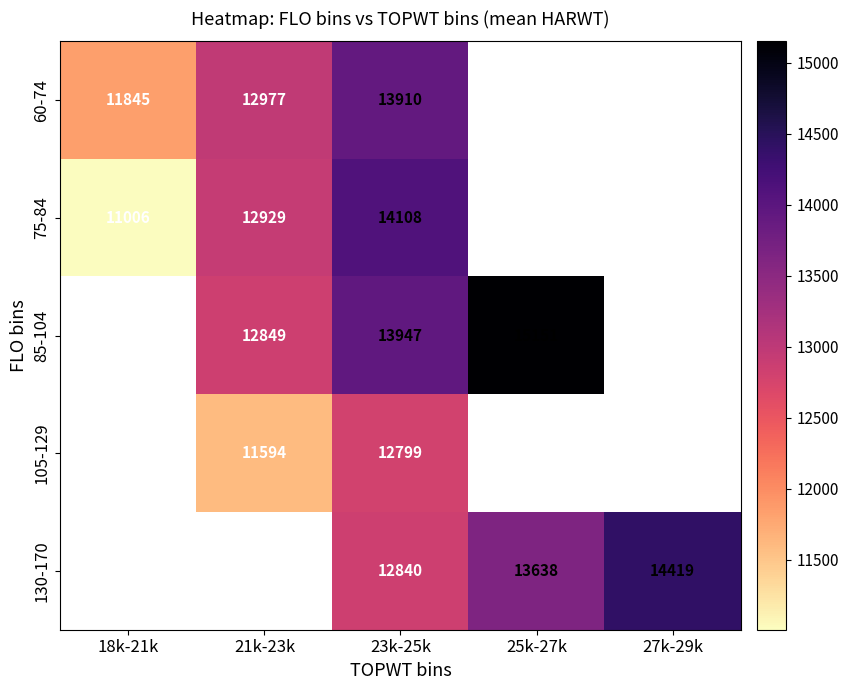

Count the number of categories in the chart.

5